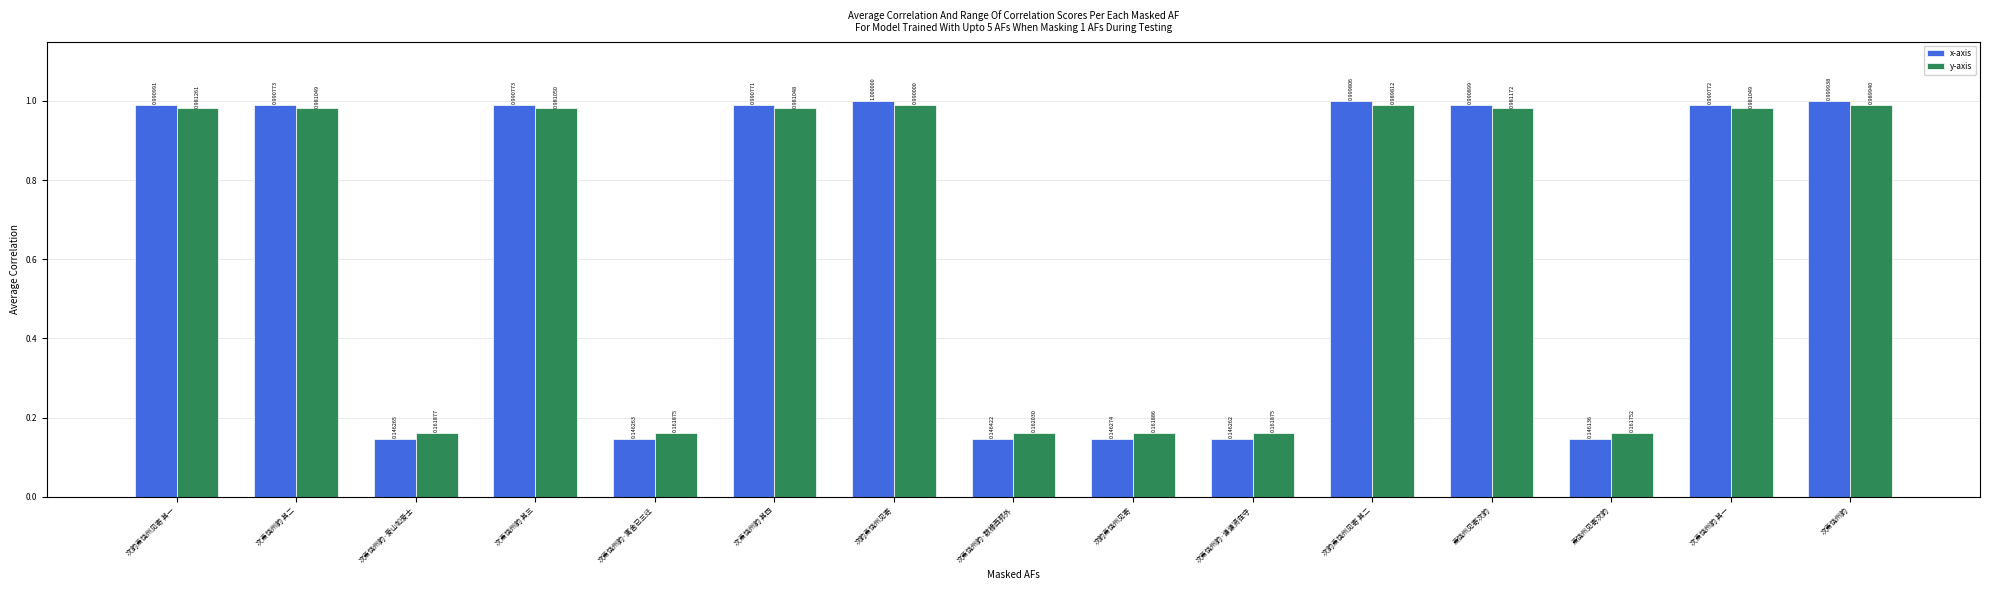

What are all the series names shown in the legend?

x-axis, y-axis